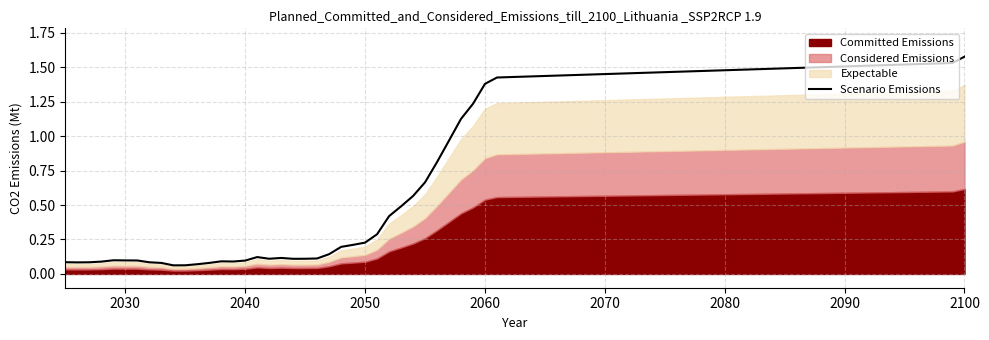

Which category has the highest value in the Scenario Emissions series?

2100